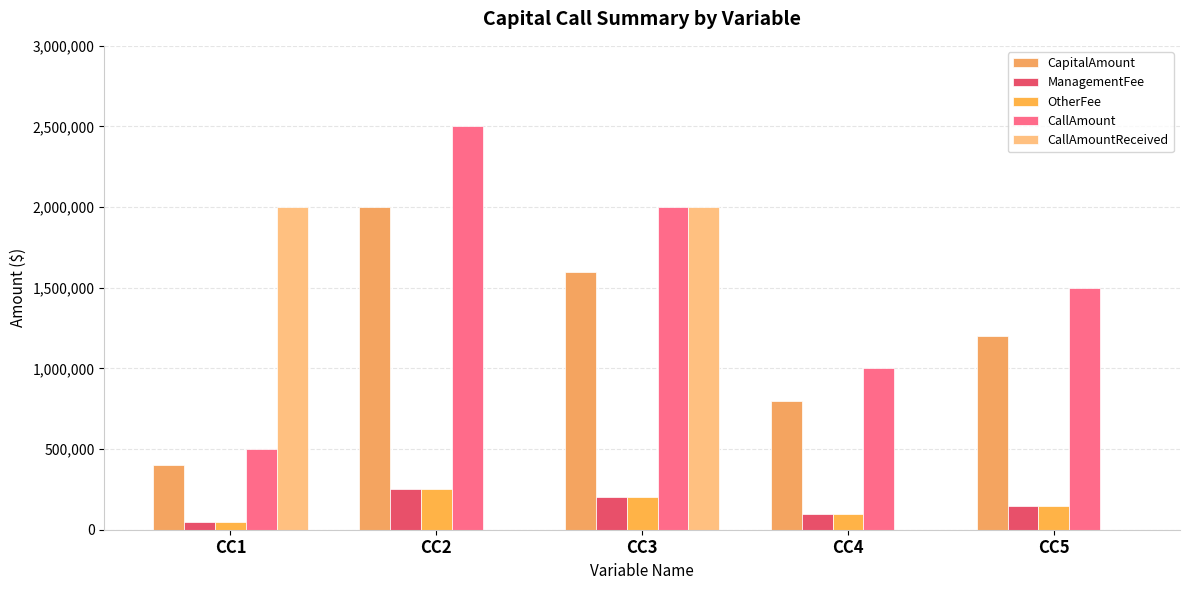

Does the chart contain stacked bars?

No